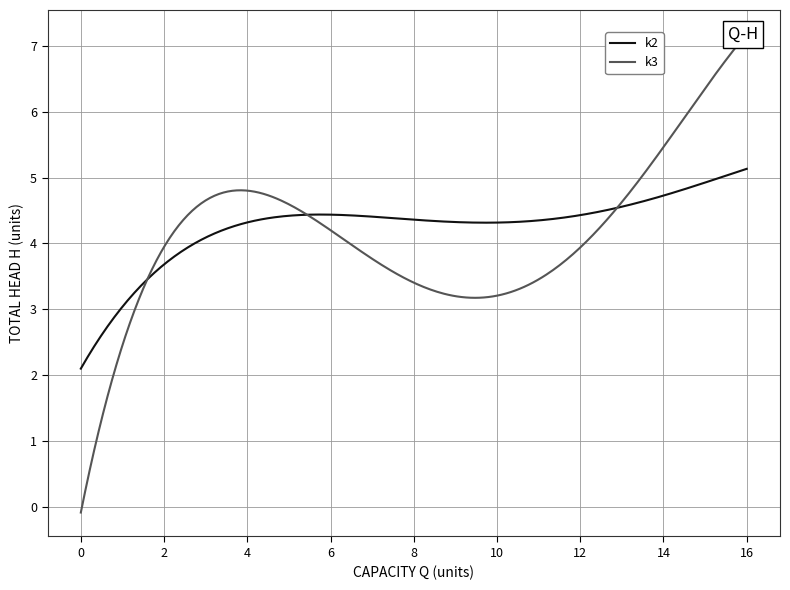

Between i2 and i6, which series saw the biggest shift?

k3